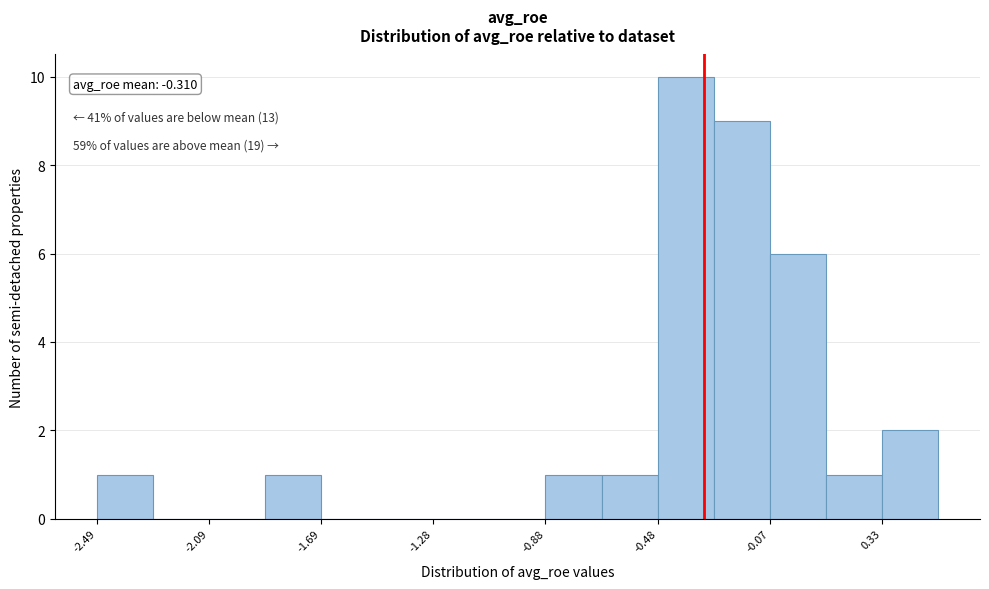

Which range on the x-axis has the tallest bar?

-0.50 to -0.30